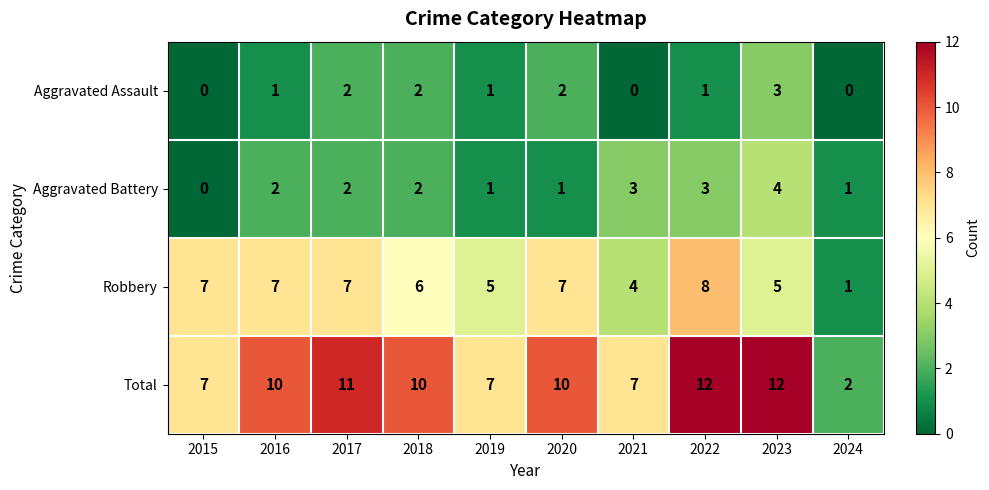

How many data points does each series have?

10